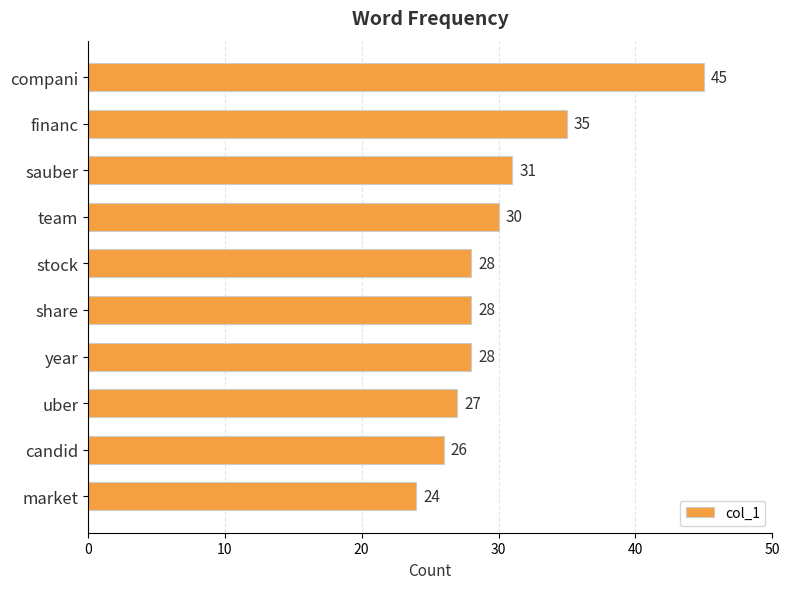

Which has a higher value, compani or market?

compani